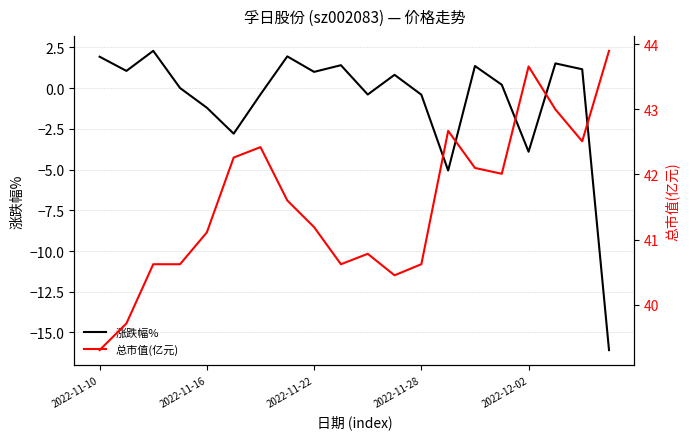

What are all the series names shown in the legend?

涨跌幅%, 总市值(亿元)